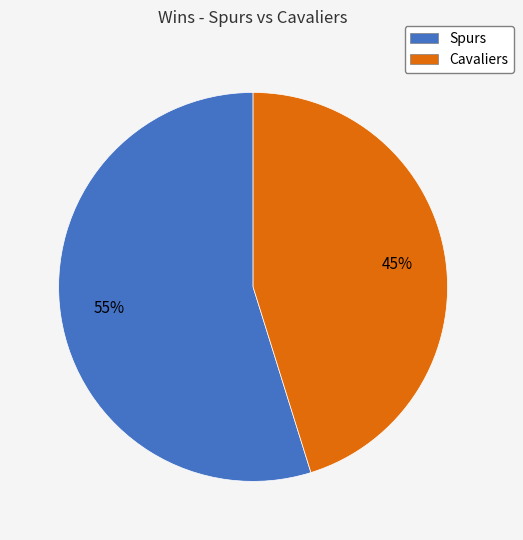

Rank the categories by value from lowest to highest.

Cavaliers, Spurs